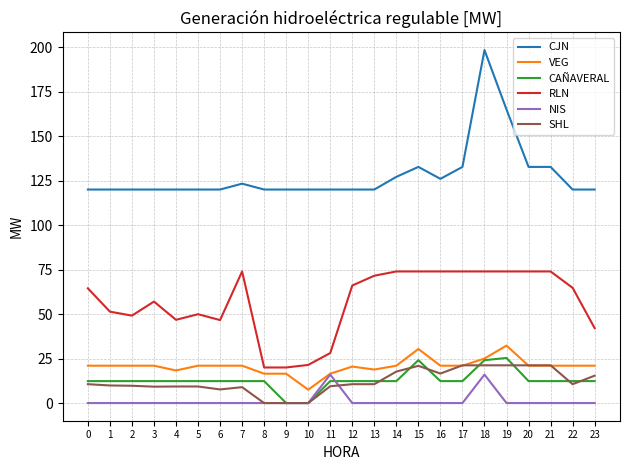

What is the average value of the RLN series?

56.9